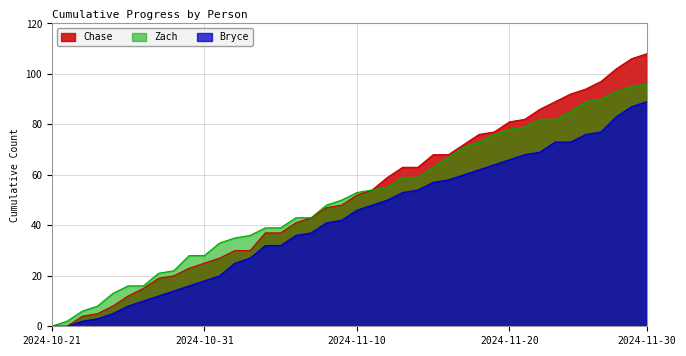

How many lines are shown in the chart?

3